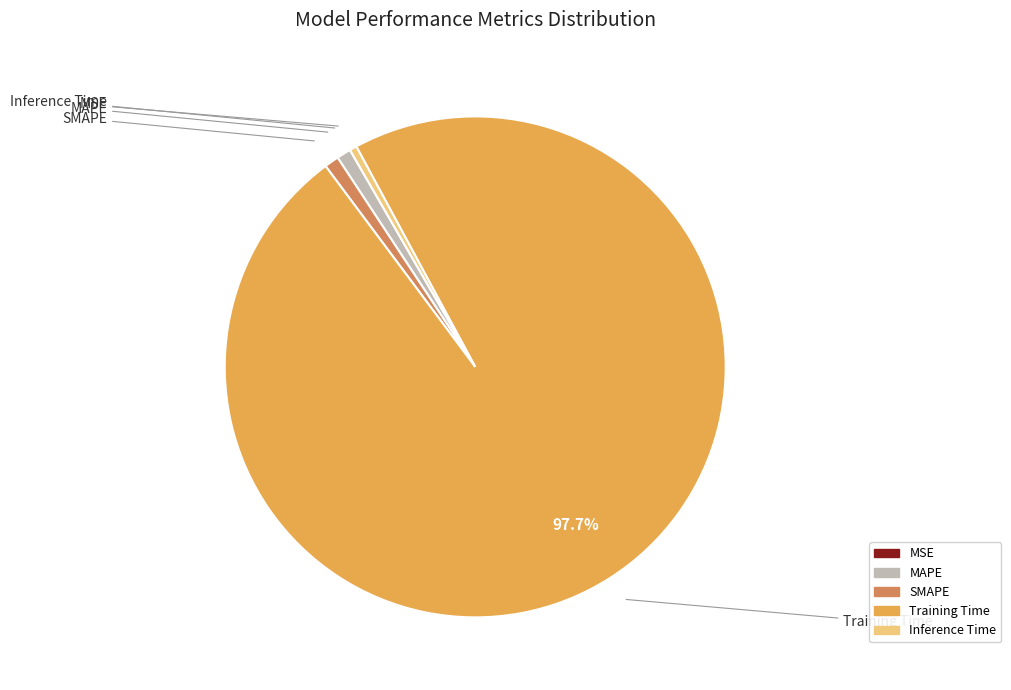

True or false: Inference Time accounts for 1% of the total.

False